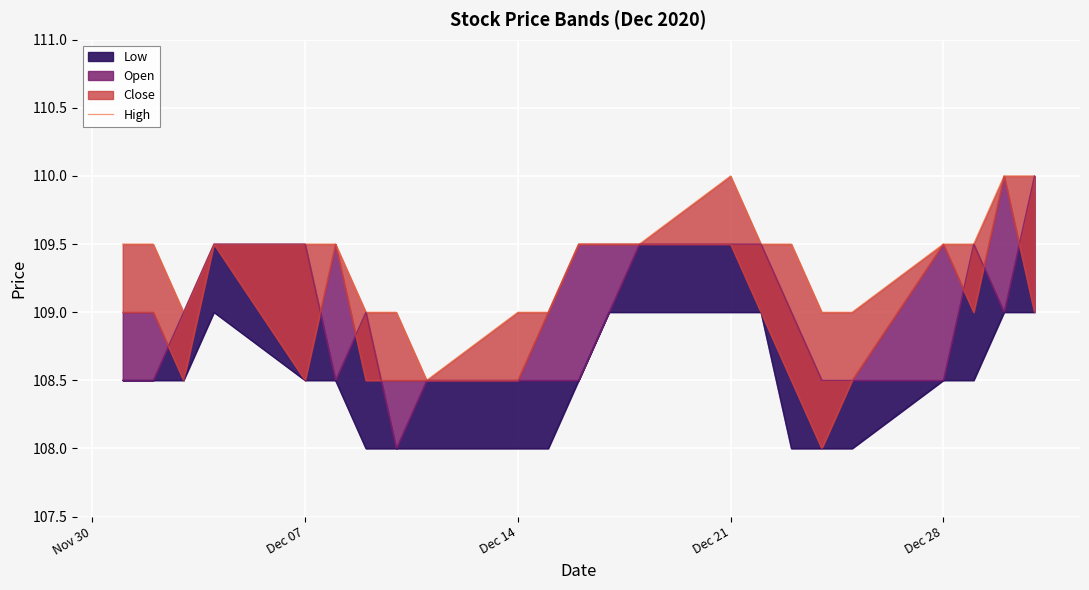

What is the sum of all values?

2515.5